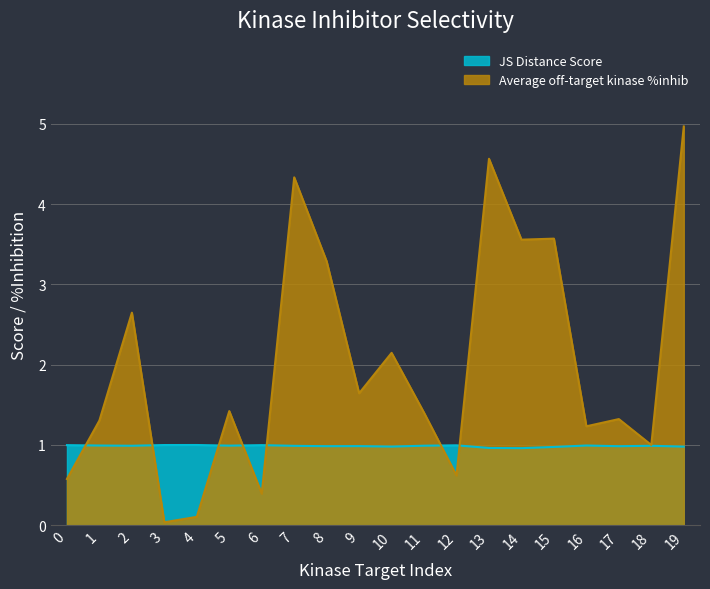

What are all the series names shown in the legend?

JS Distance Score, Average off-target kinase %inhib